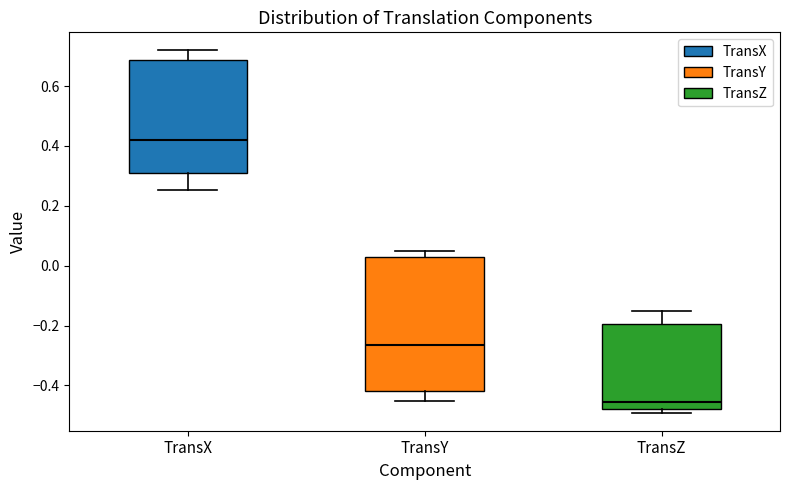

Reading left to right, transcribe this box plot: for each box, give where its median line is, the range the box spans, and where its two whiskers end, as read against the y-axis. The values are not printed on the chart, so give them approximately, as read against the axis.

TransX: median 0.42, box 0.32 to 0.68, whiskers 0.26 to 0.72
TransY: median -0.26, box -0.42 to 0.02, whiskers -0.46 to 0.04
TransZ: median -0.46, box -0.48 to -0.20, whiskers -0.50 to -0.16